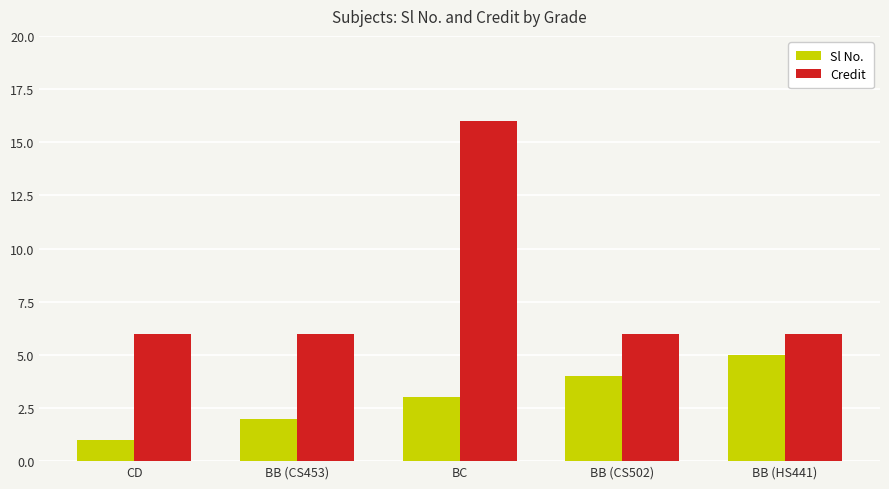

Between CD and BC, which series saw the biggest shift?

Credit